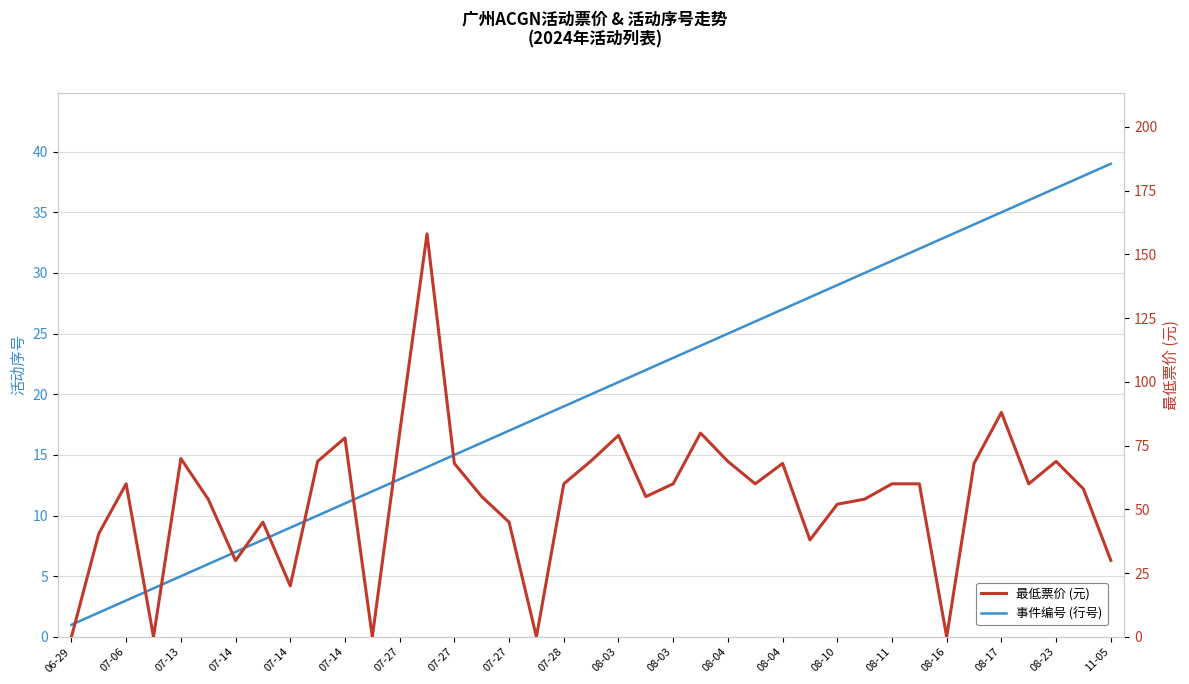

What is the value of the 事件编号 (行号) point at the 19th from the left?

19.0